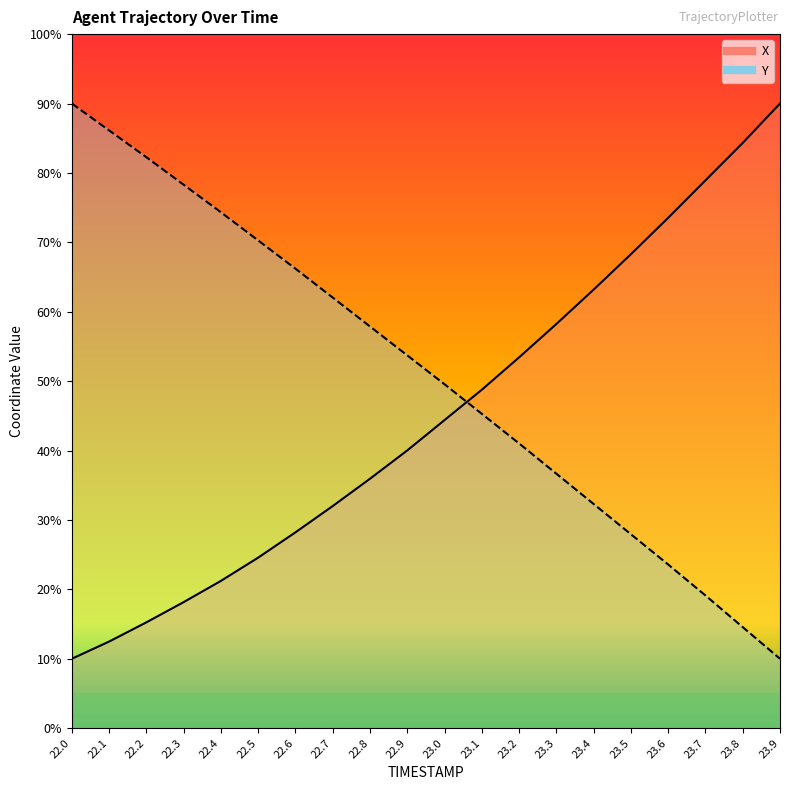

How many categories are shown in the chart?

20